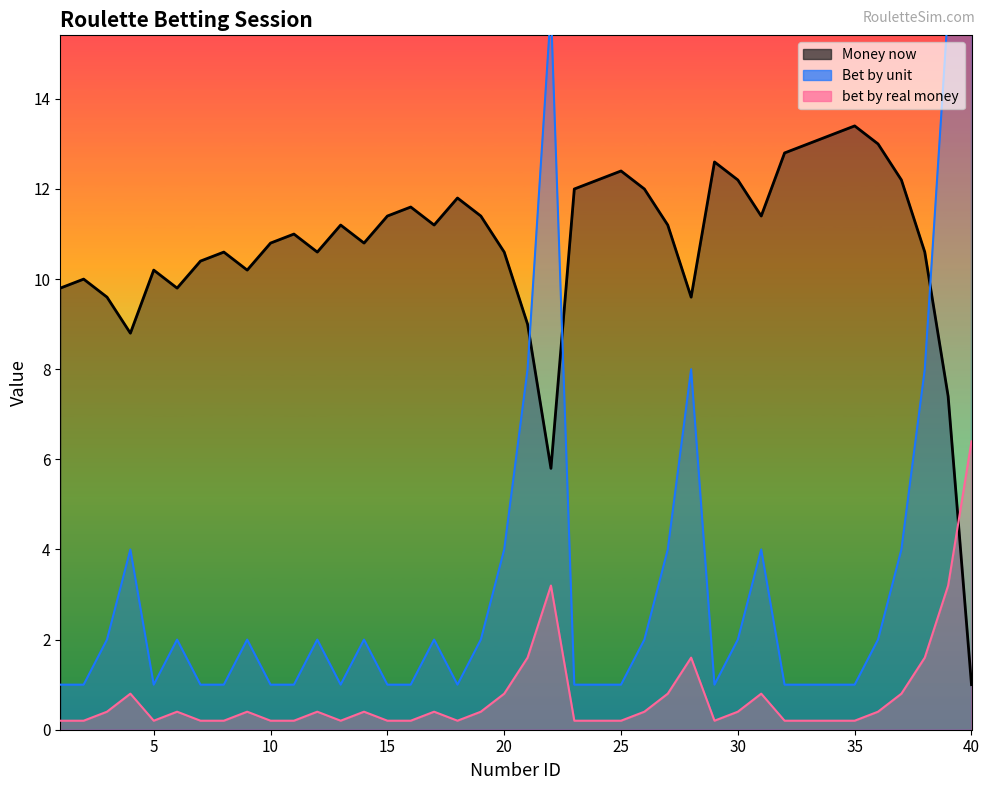

Which category has the highest value across all series?

40